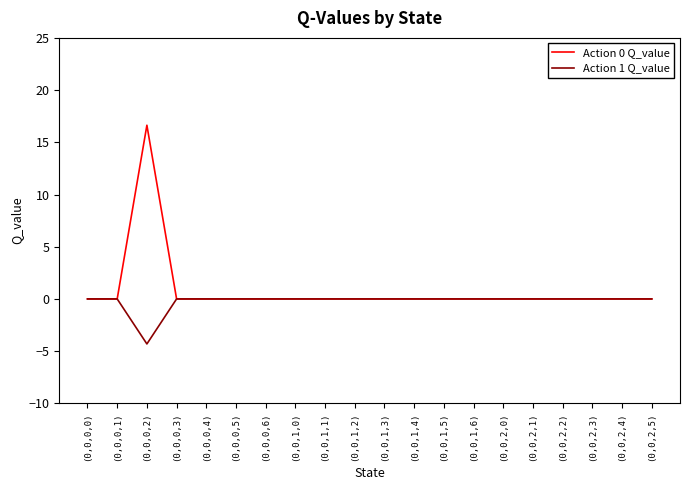

At which category is the sum across all series the highest?

(0,0,0,2)